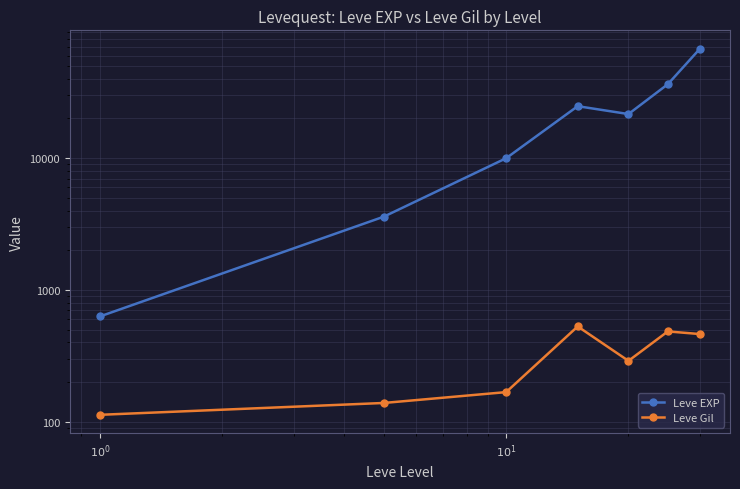

True or false: Leve Gil and Leve EXP cross at least once.

False